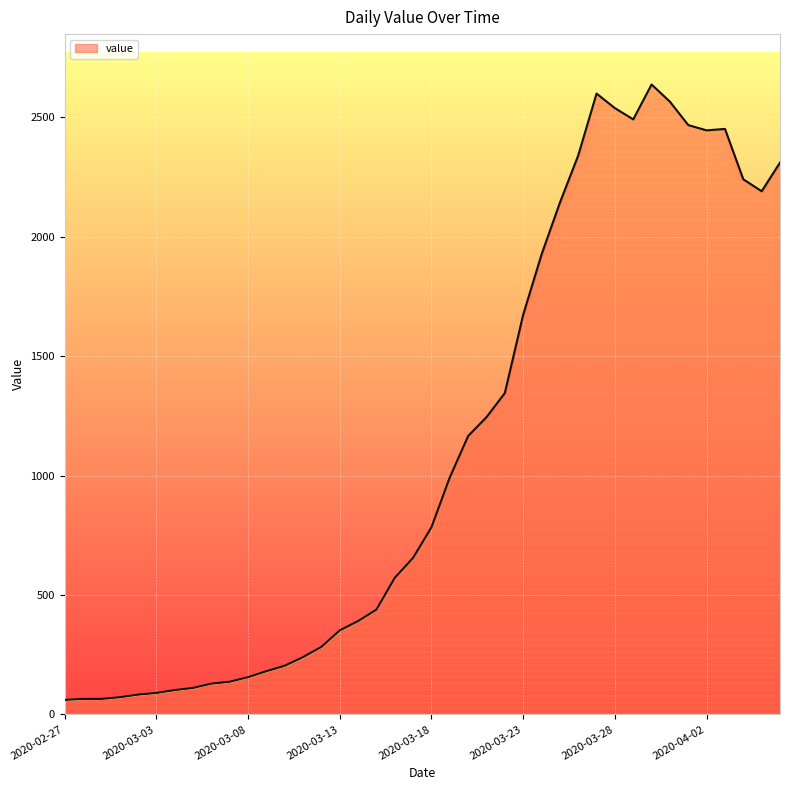

What is the greatest value displayed?

2638